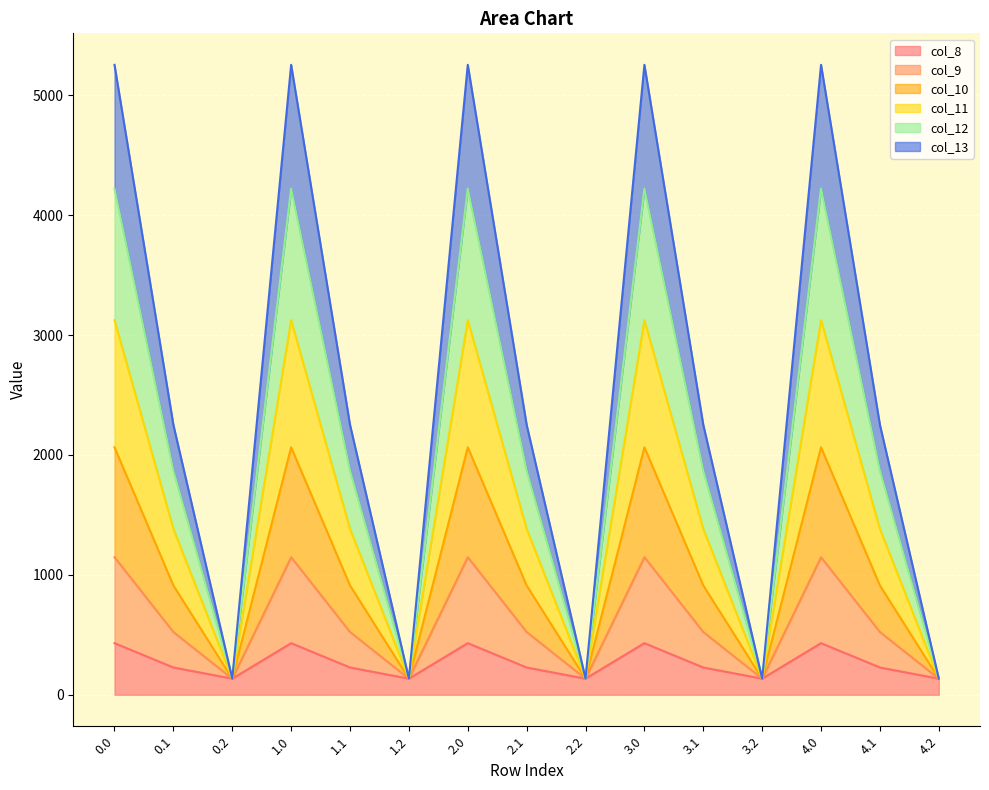

Which has a higher value, 3.0 or 3.2?

3.0